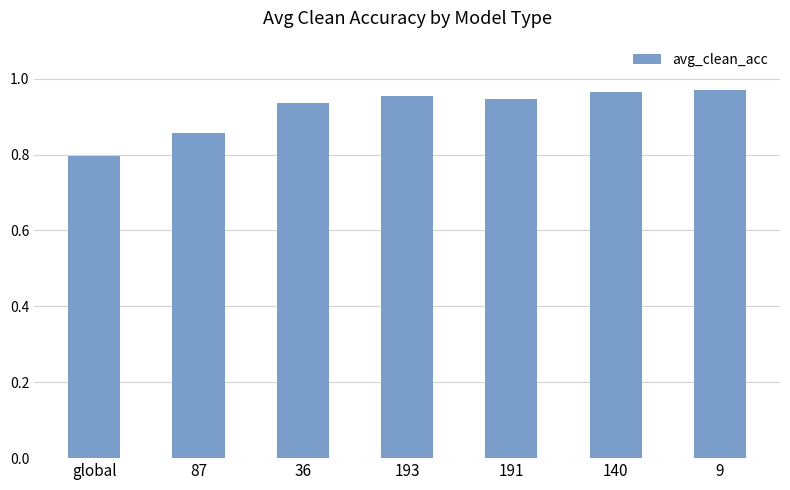

How many bars are there in total?

7